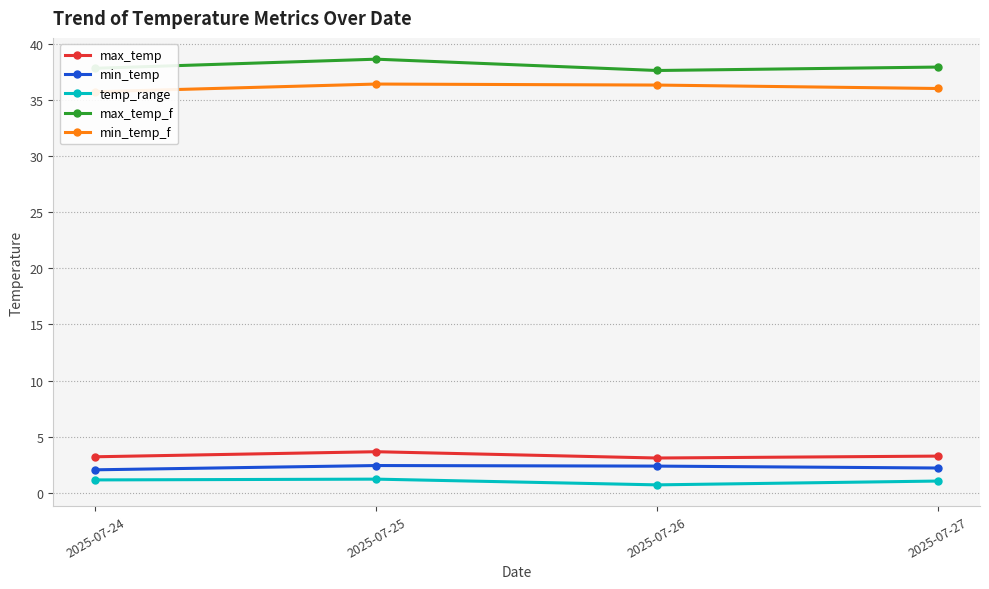

Where is the first local maximum for min_temp?

2025-07-25